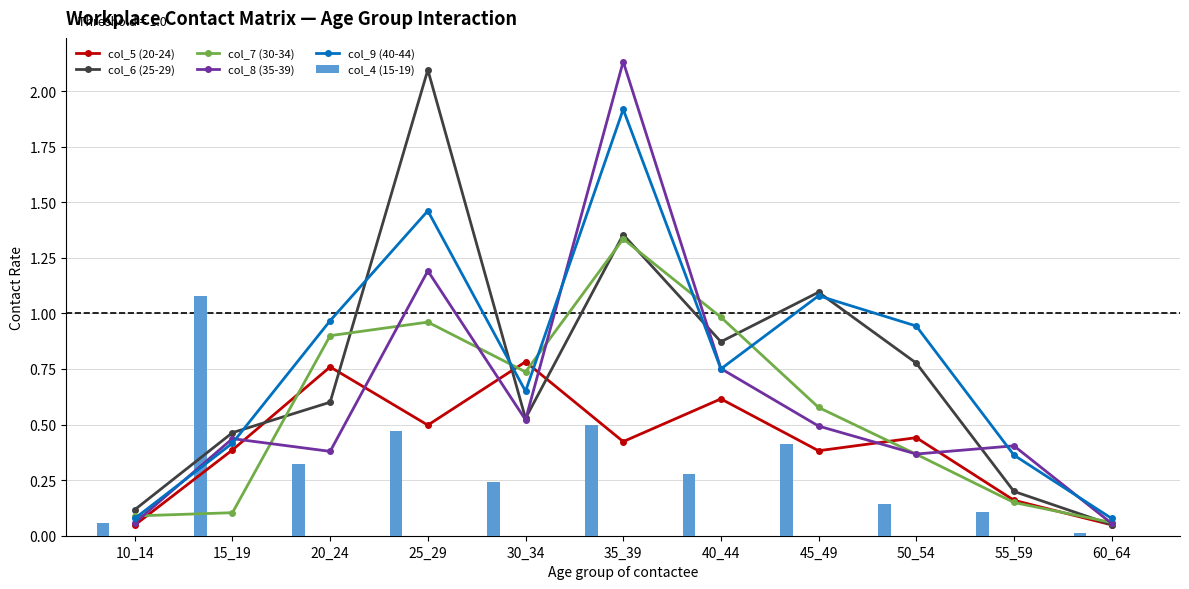

At which label is col_8 (35-39) closest to 1?

25_29